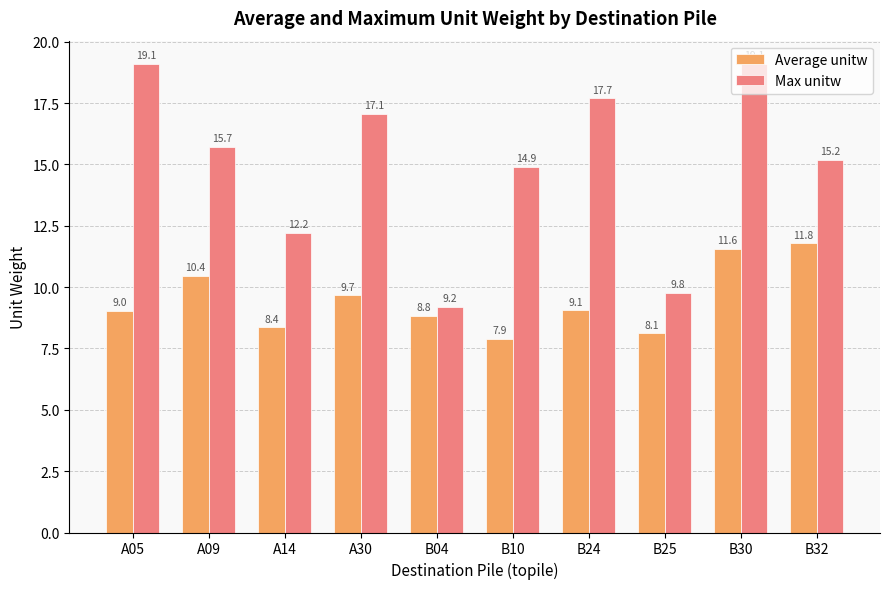

Where does the Max unitw series first go above 15?

A05